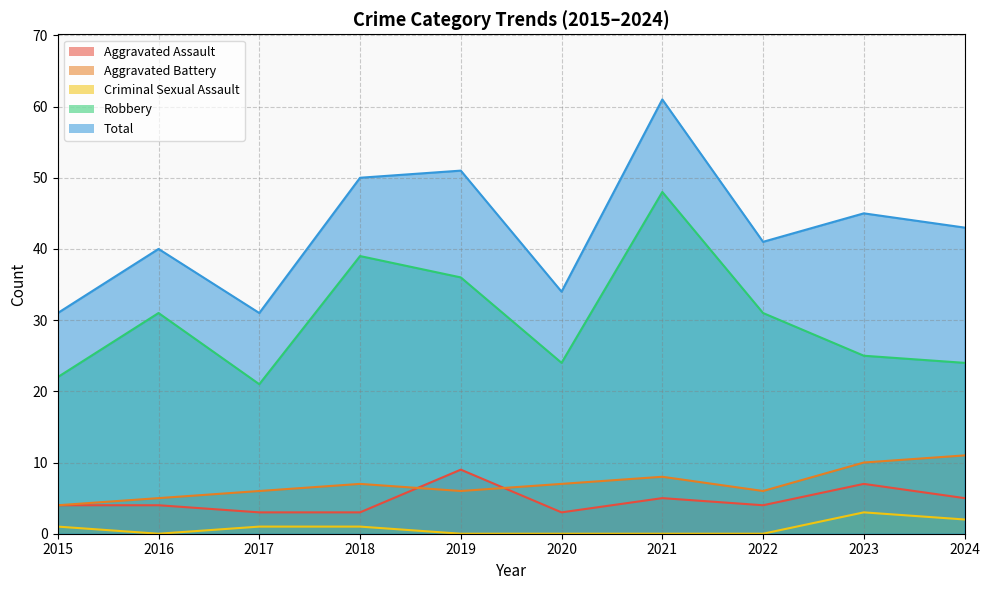

What is the average value of the Aggravated Assault series?

5